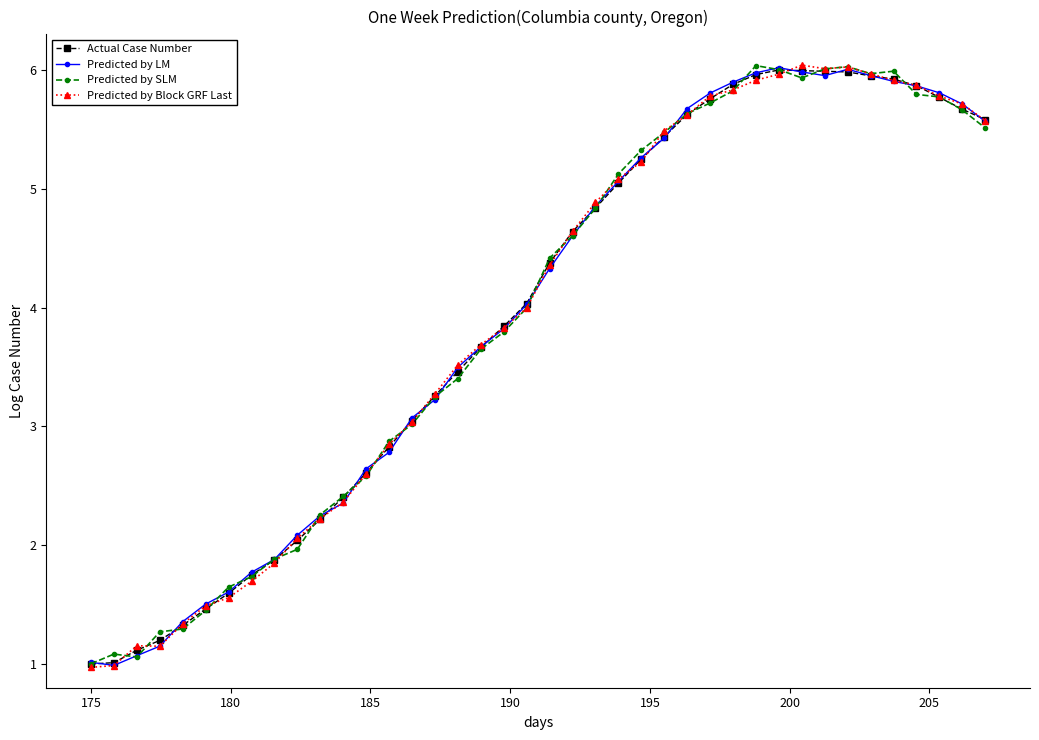

What is the maximum value shown in the chart?

6.0